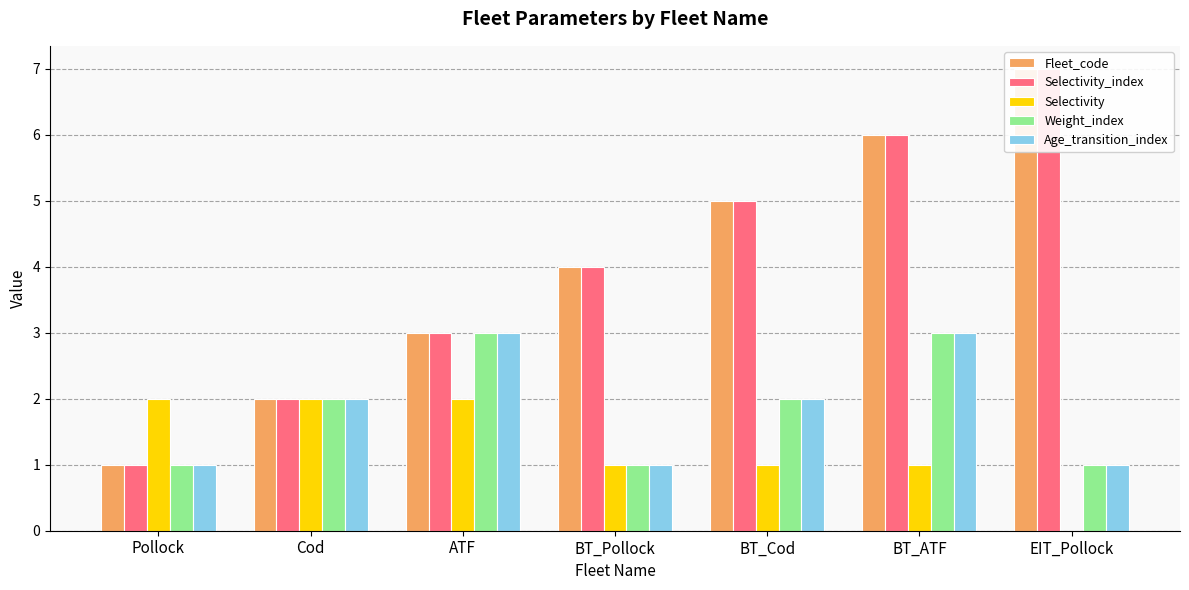

How many groups of bars are there?

7